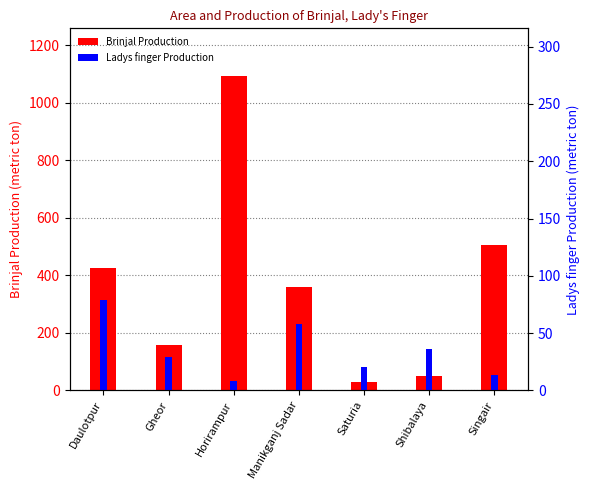

List the labels in order of Ladys finger Production value, smallest first.

Horirampur, Singair, Saturia, Gheor, Shibalaya, Manikganj Sadar, Daulotpur